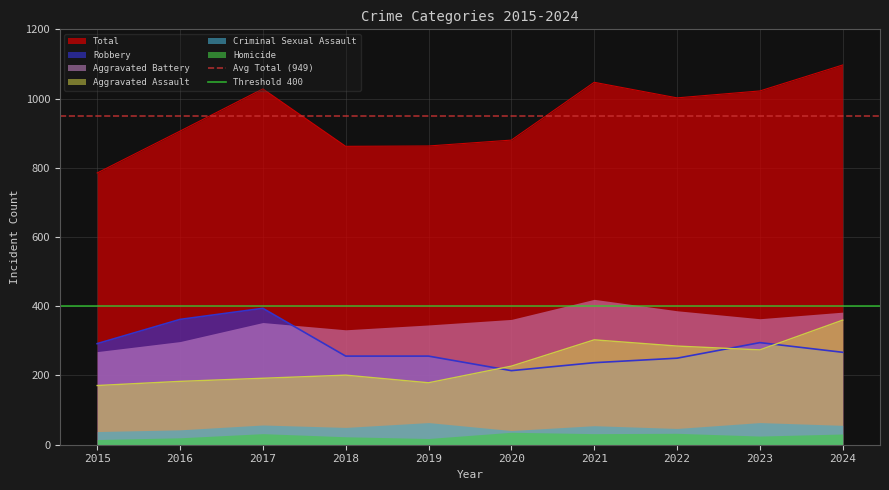

Which series ends up on top after the final intersection of Aggravated Assault and Robbery?

Aggravated Assault